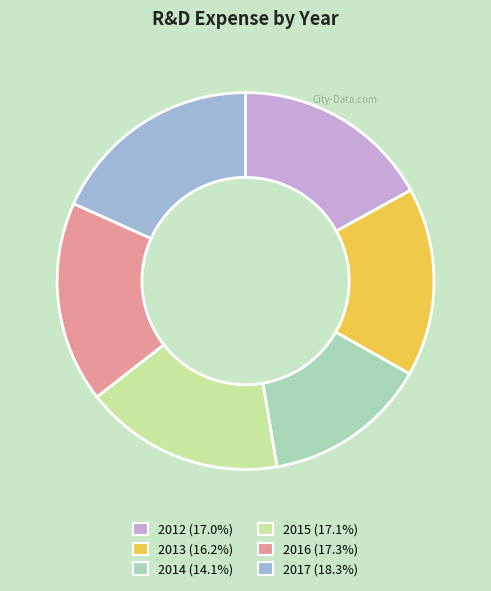

Which slice is the largest?

2017